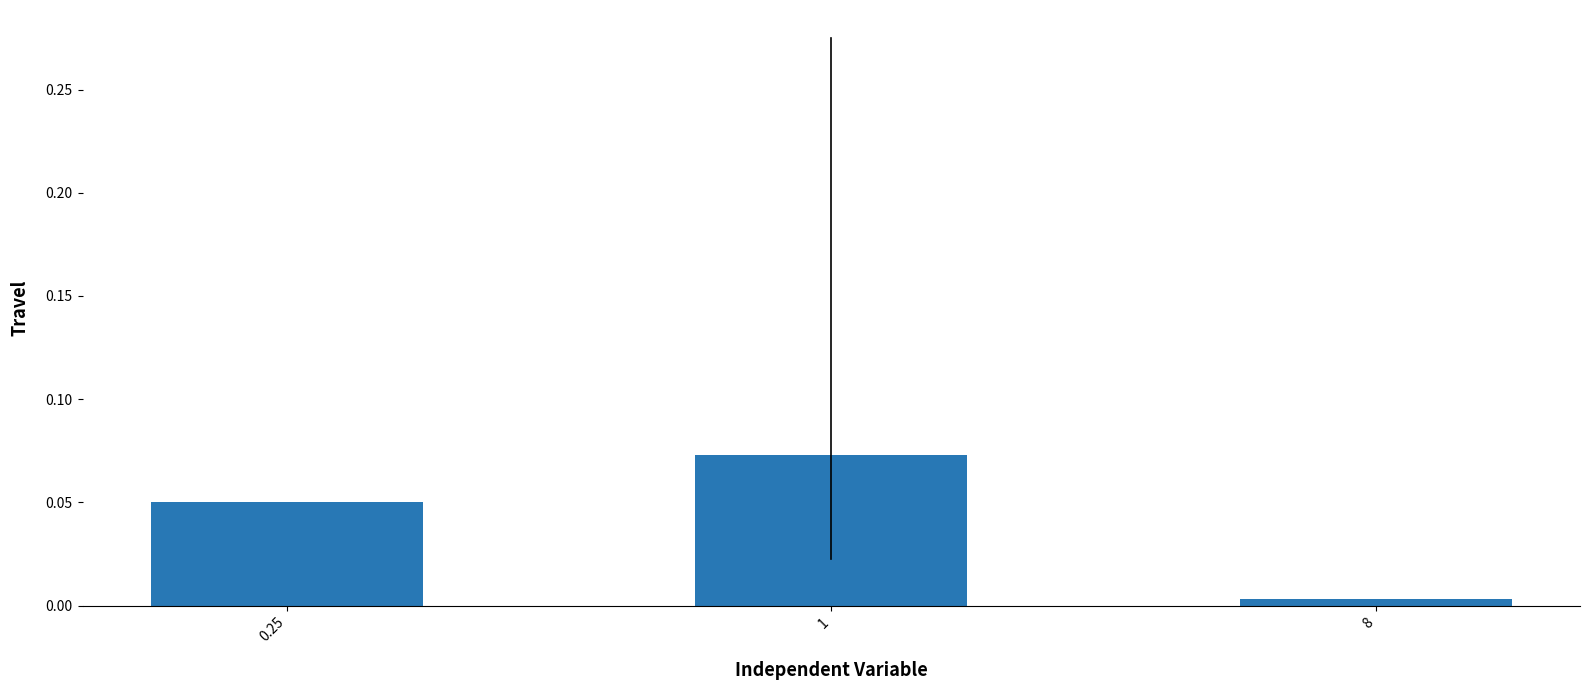

Where is the data nearest to the value 0?

8